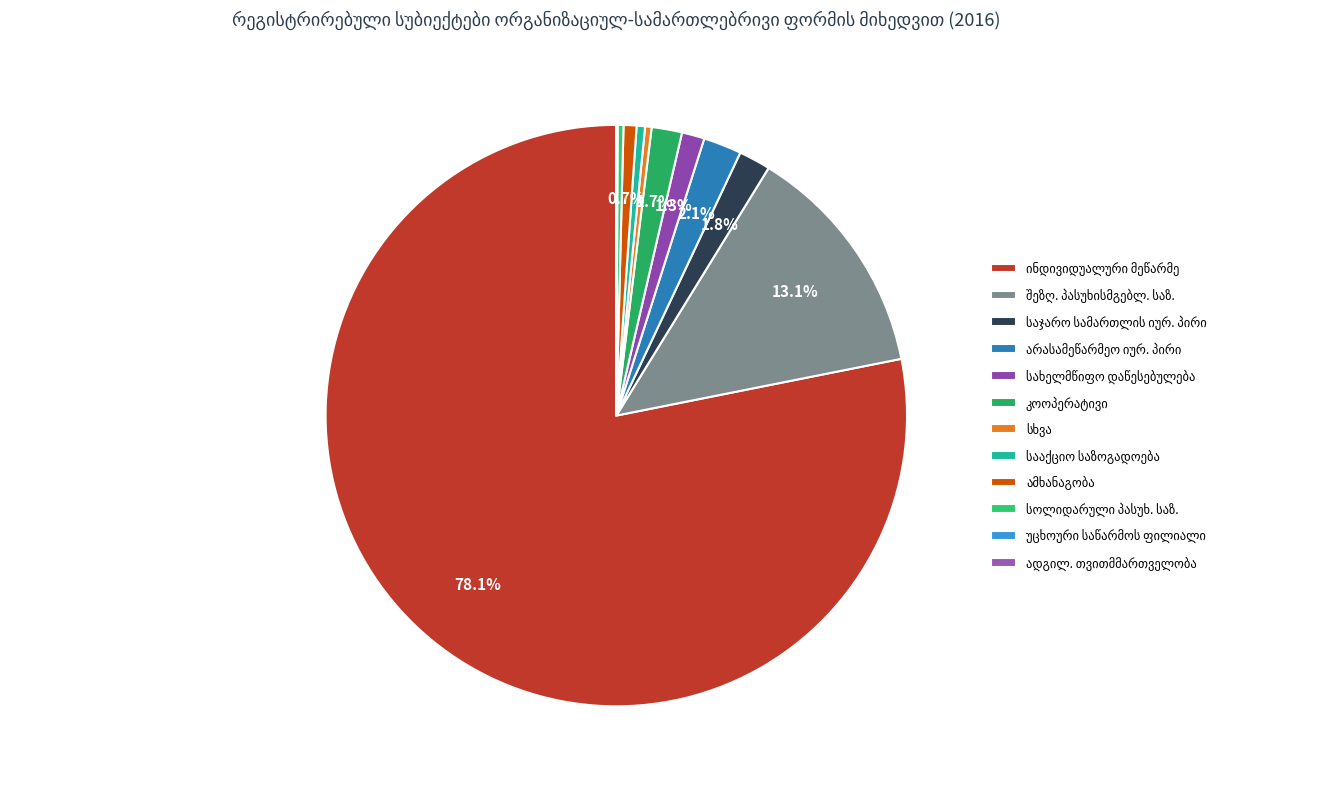

True or false: უცხოური საწარმოს ფილიალი accounts for 0% of the total.

True